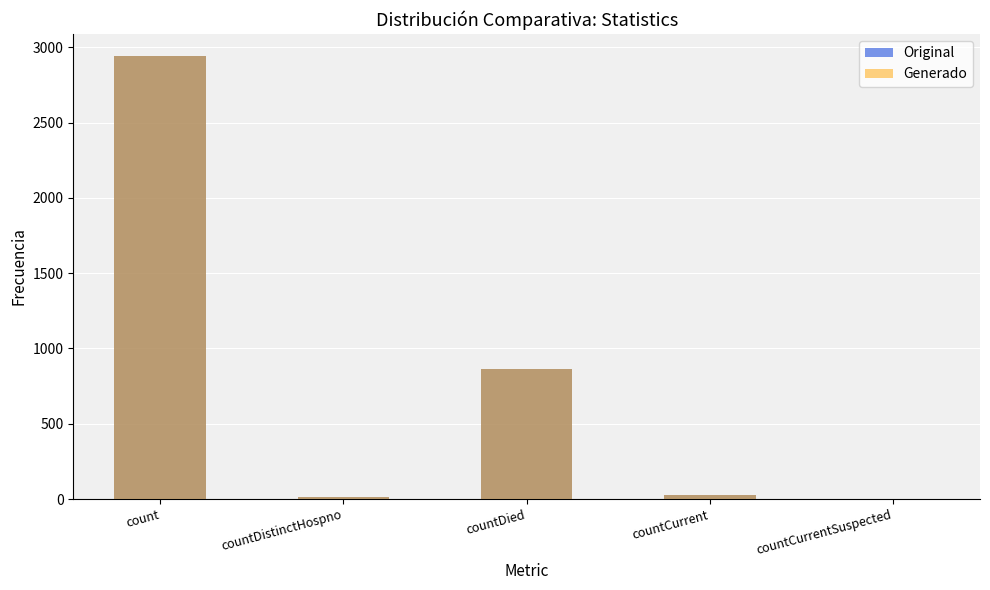

Between count and countCurrent, which is larger?

count